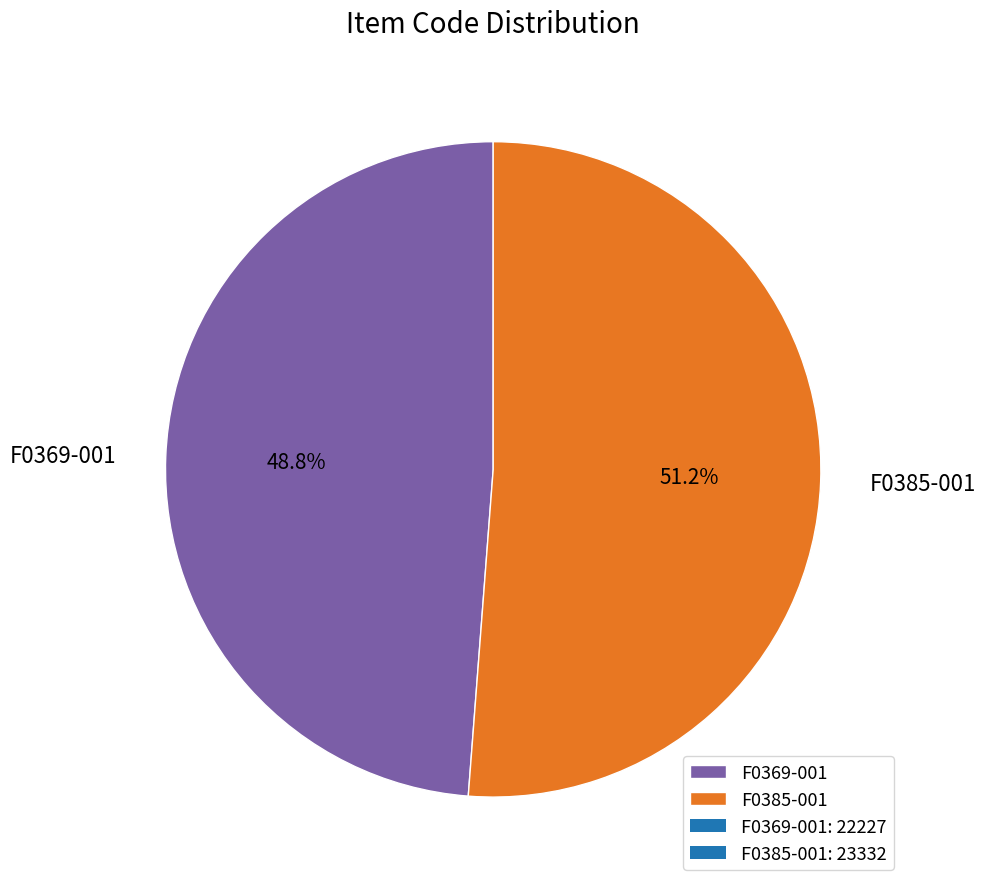

What is the smallest slice in the pie chart?

F0369-001